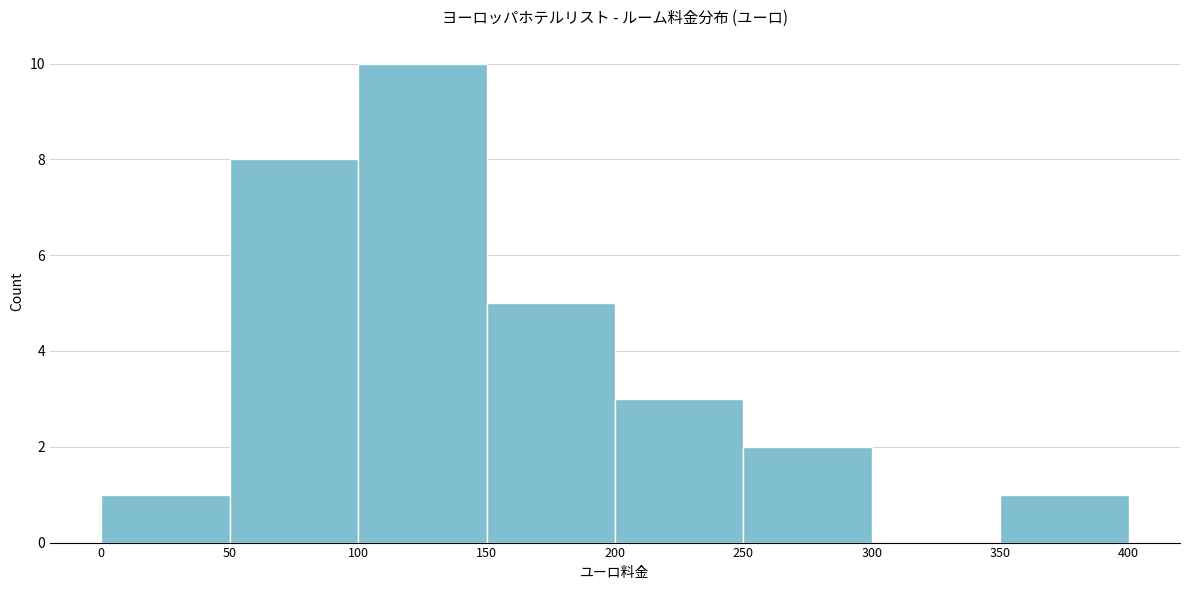

Reading left to right, list every bar in this chart as the range it spans on the x-axis followed by its height. The values are not printed on the chart, so give them approximately, as read against the axis.

0 to 50: 1
50 to 100: 8
100 to 150: 10
150 to 200: 5
200 to 250: 3
250 to 300: 2
300 to 350: 0
350 to 400: 1